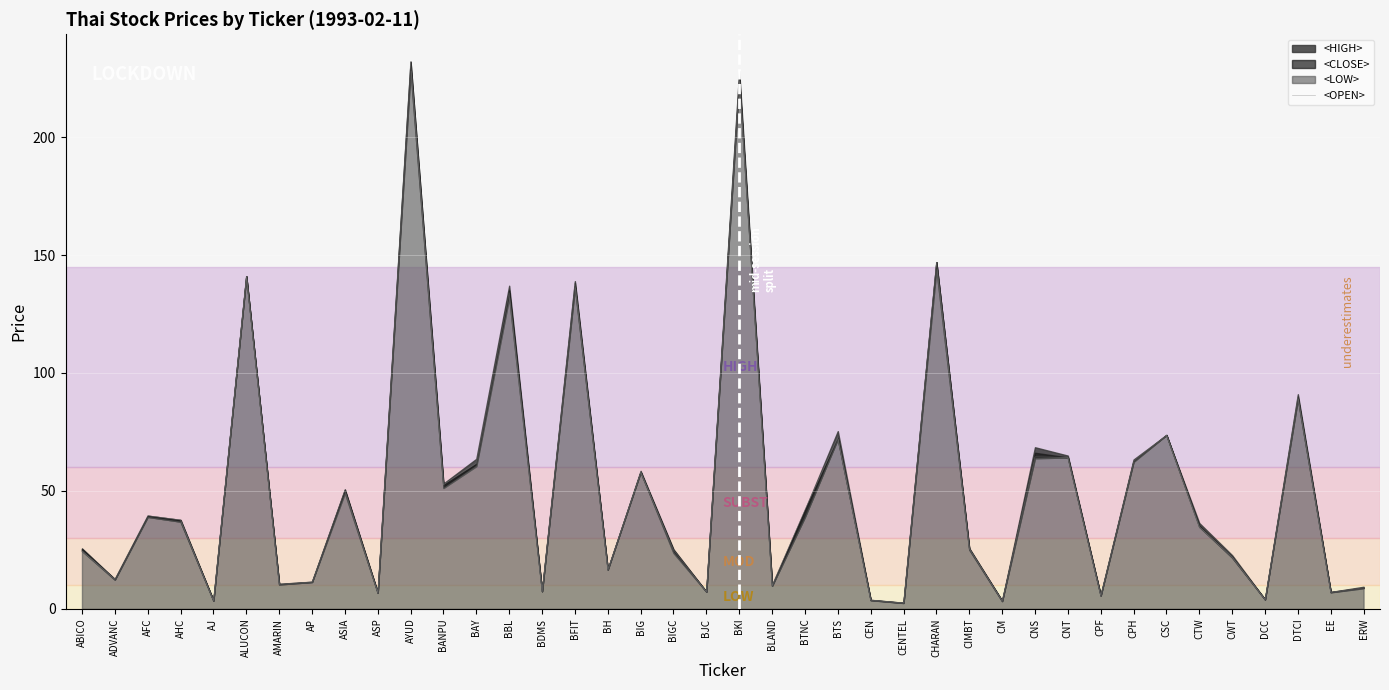

The value at CTW is 34.8. True or false?

True